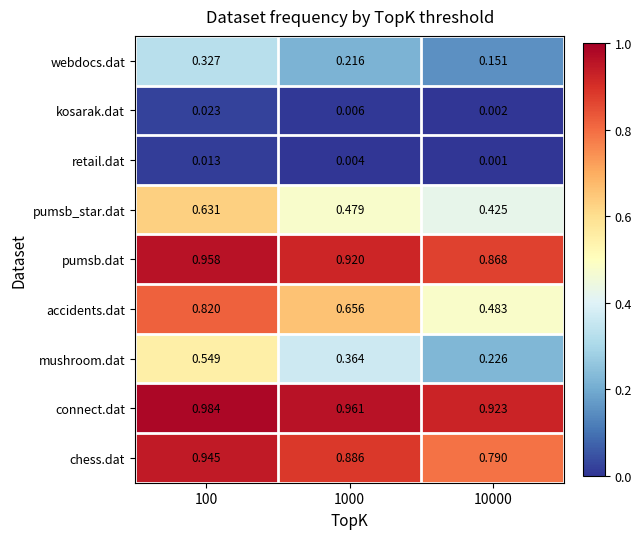

How many distinct data groups are displayed?

9